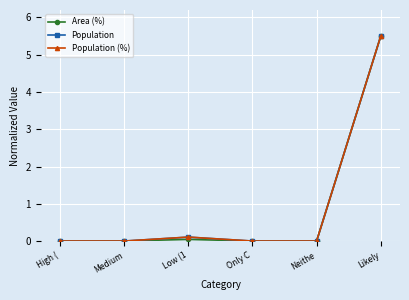

True or false: Population (%) has more than 0 points higher than both neighbors.

True